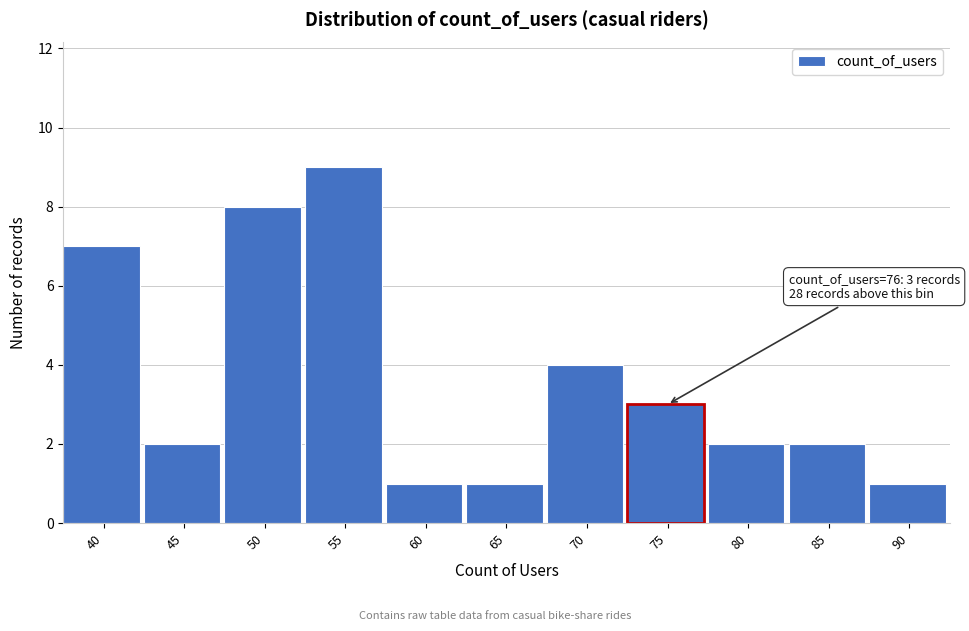

Reading left to right, extract all data points from this chart.

7	2	8	9	1	1	4	3	2	2	1